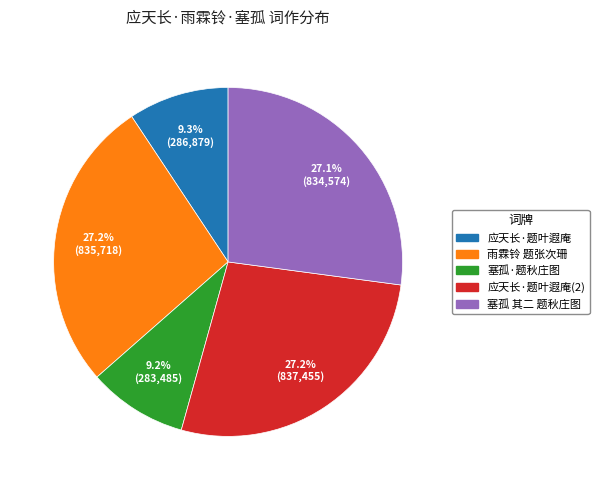

Does any single category account for the majority?

No